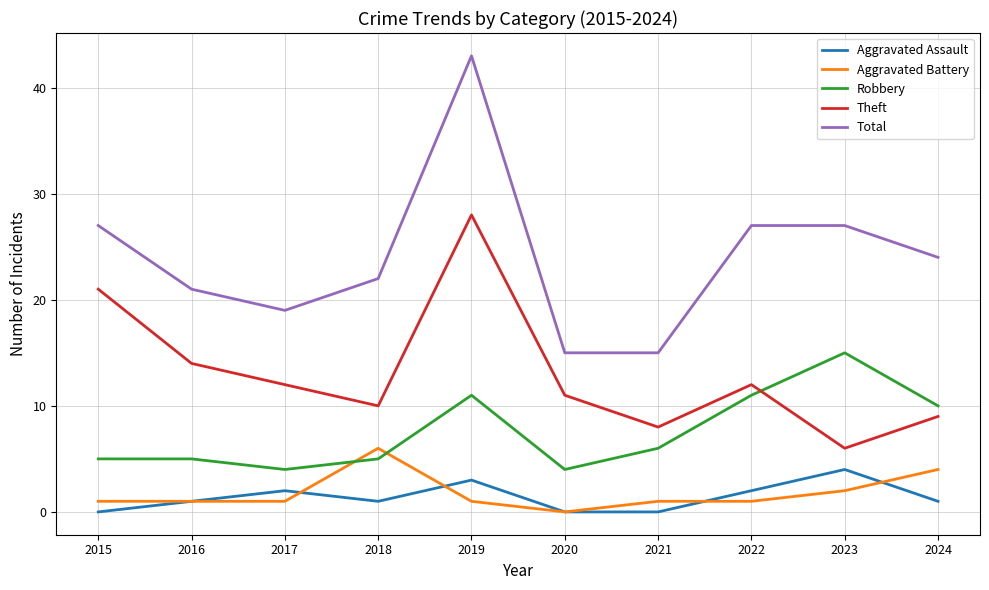

At how many categories does at least one series exceed 25?

4